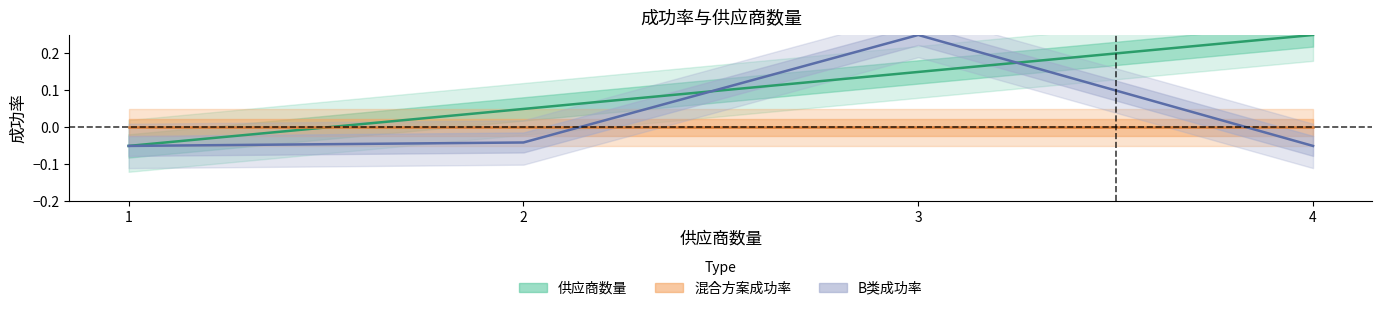

Reading left to right, extract all data points from this chart.

供应商数量: 1=-0.1	2=0.0	3=0.1	4=0.2
混合方案成功率: 1=0.0	2=0.0	3=0.0	4=0.0
B类成功率: 1=-0.1	2=-0.0	3=0.2	4=-0.1